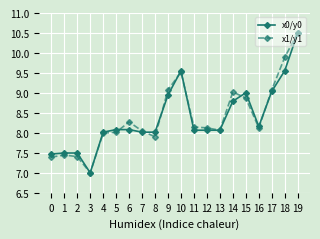

What is the total value across all series at 10?

19.1